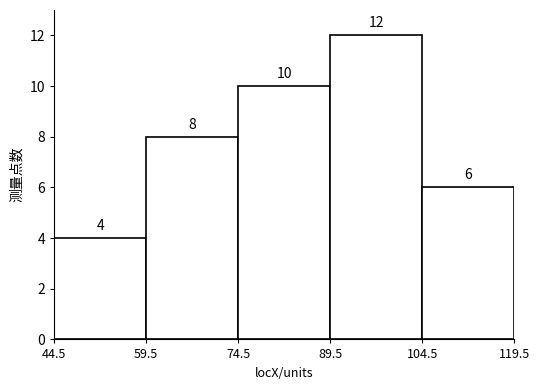

What is the height of the bar covering 74.5 to 89.5 on the x-axis?

10